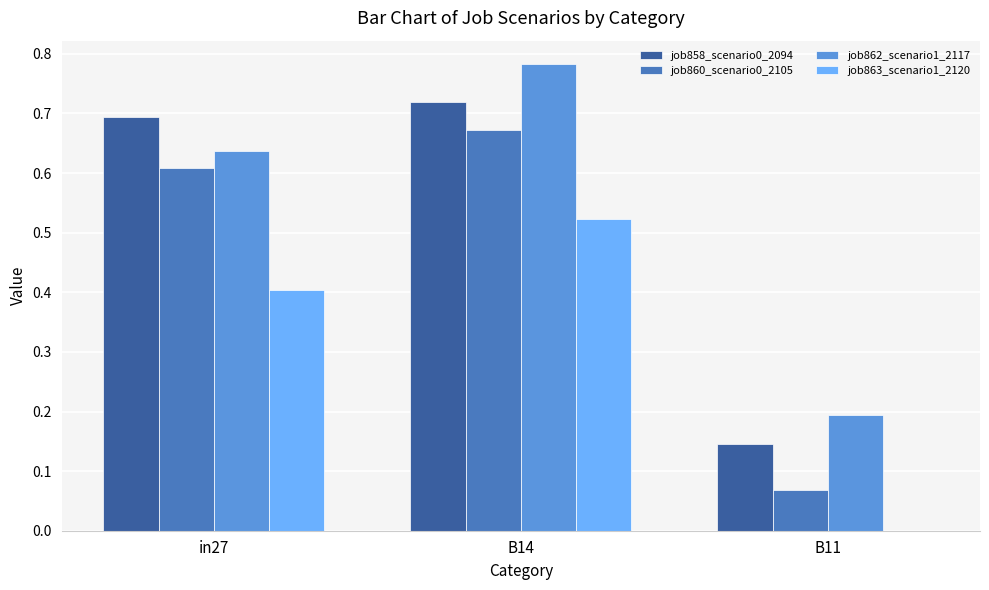

Between B14 and B11, which series saw the biggest shift?

job860_scenario0_2105